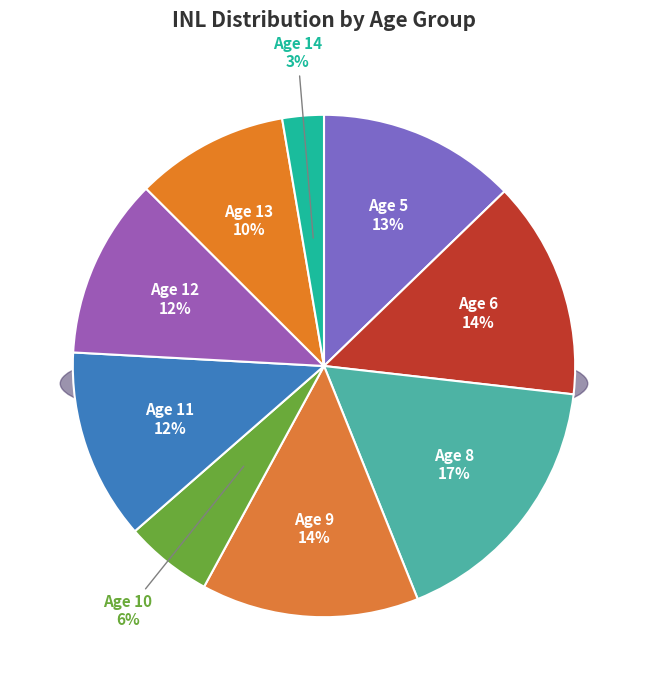

Combined, do 14 and 9 account for over 50%?

No